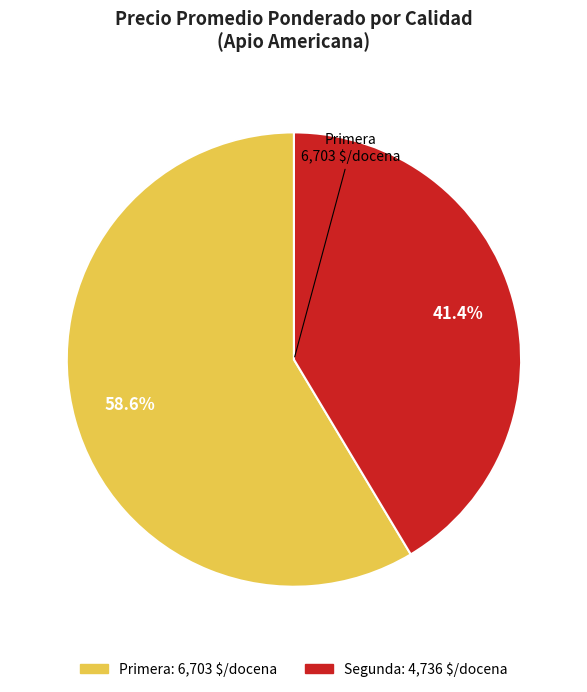

Does any single category account for the majority?

Yes